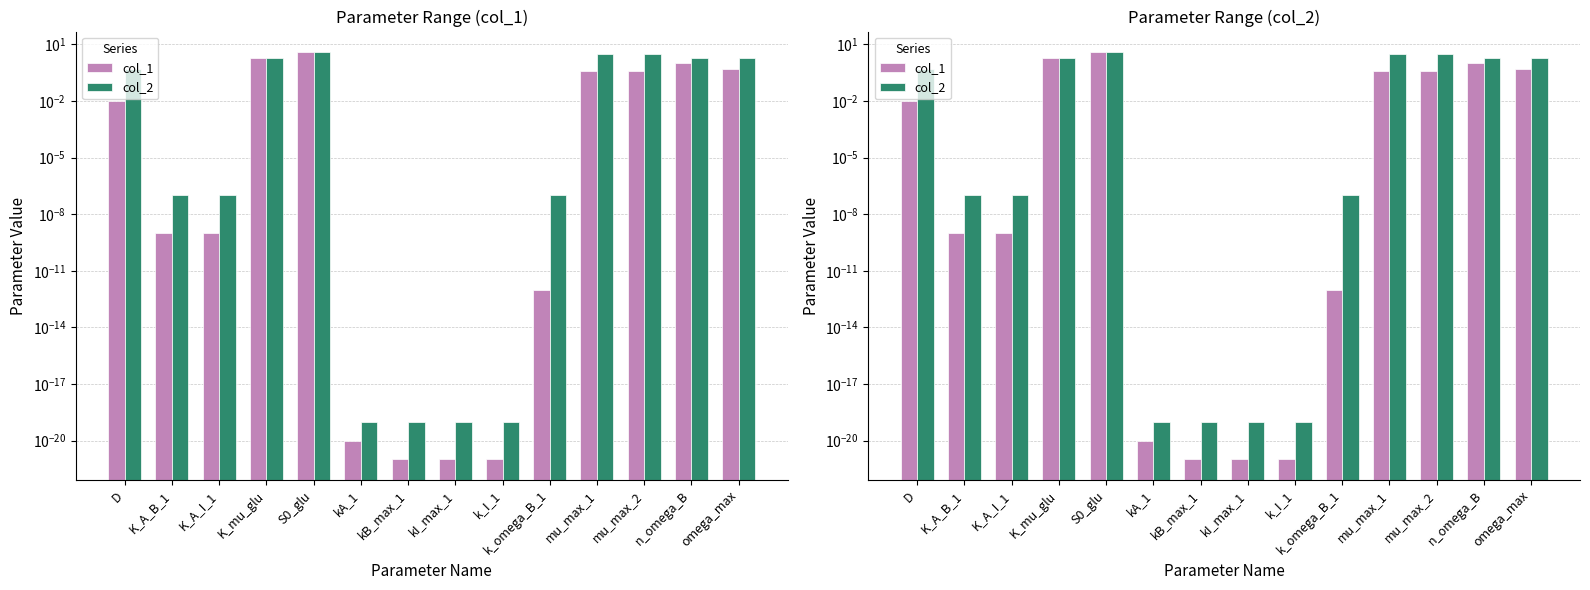

Rank the series at k_I_1 from highest to lowest value.

col_2, col_1